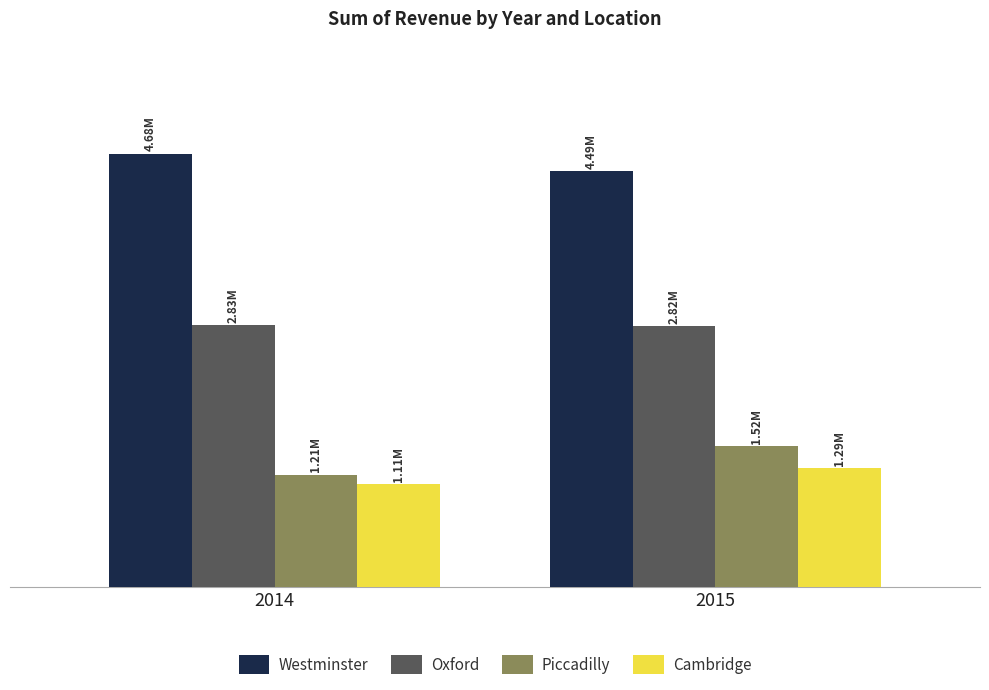

Reading left to right, what are all the values shown in this chart?

Westminster: 2014=4680763	2015=4494710
Oxford: 2014=2828095	2015=2819628
Piccadilly: 2014=1214733	2015=1523054
Cambridge: 2014=1111886	2015=1286966